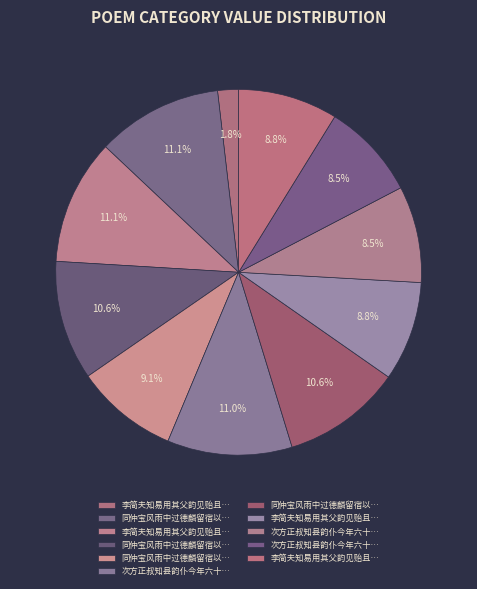

To the nearest percent, what is the average slice percentage?

9%